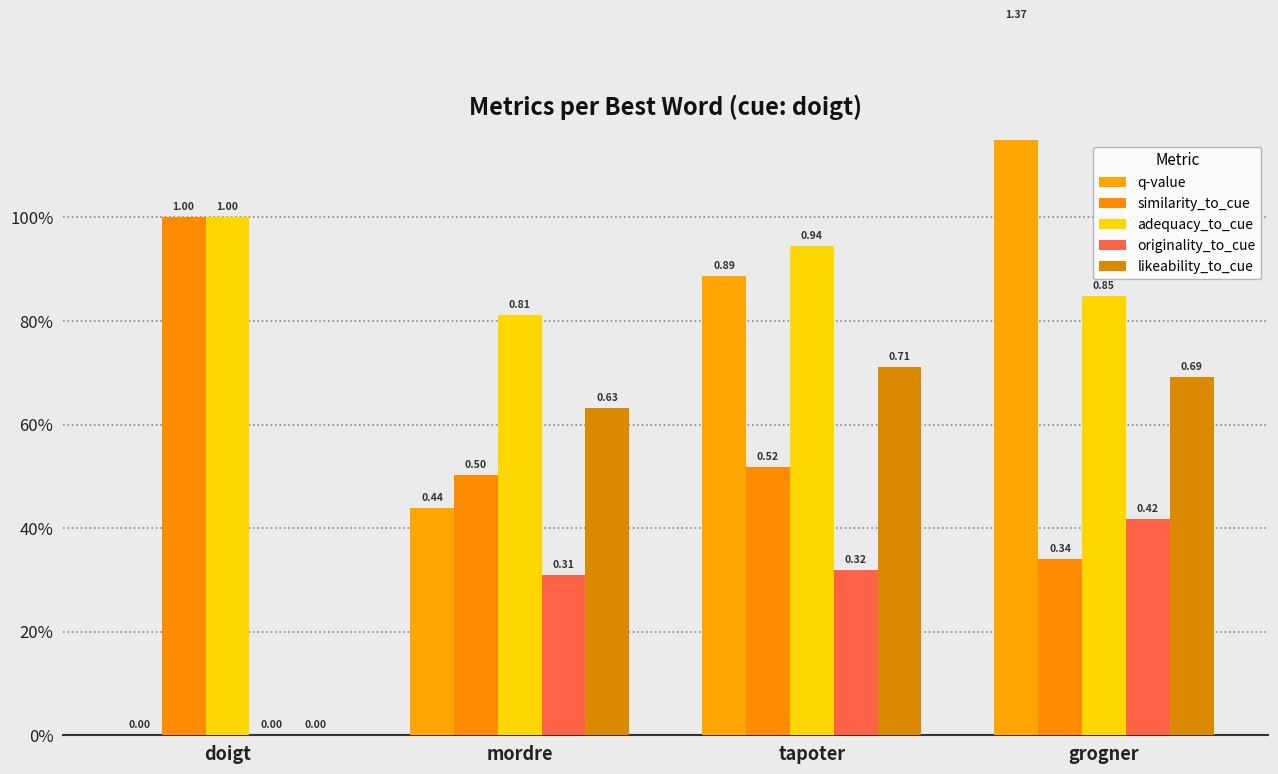

Reading left to right, what are all the values shown in this chart?

q-value: 0.0	0.4	0.9	1.4
similarity_to_cue: 1.0	0.5	0.5	0.3
adequacy_to_cue: 1.0	0.8	0.9	0.8
originality_to_cue: 0.0	0.3	0.3	0.4
likeability_to_cue: 0.0	0.6	0.7	0.7